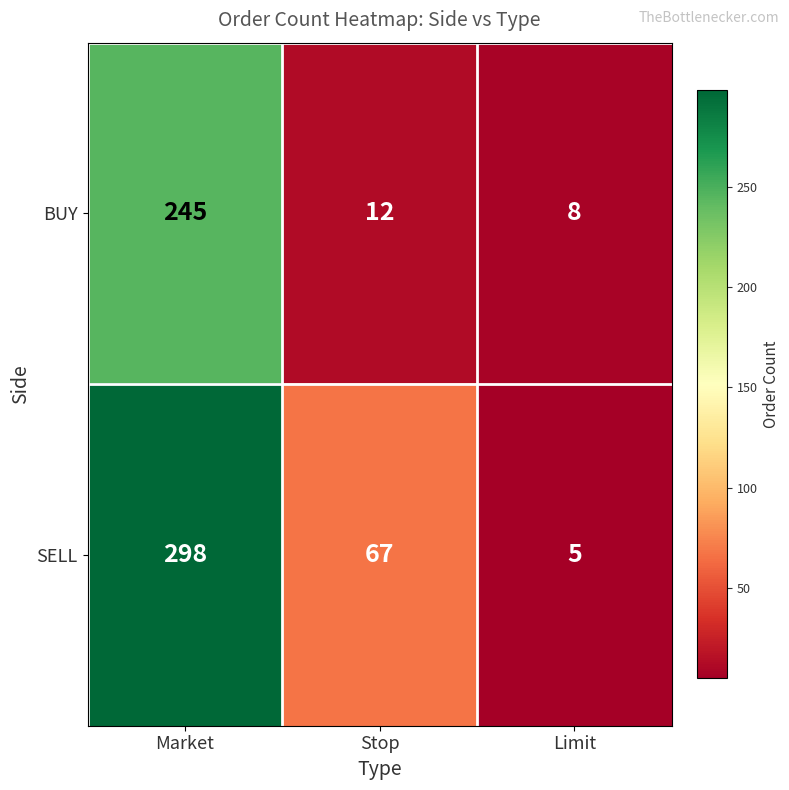

Which category has the lowest value across all series?

Limit